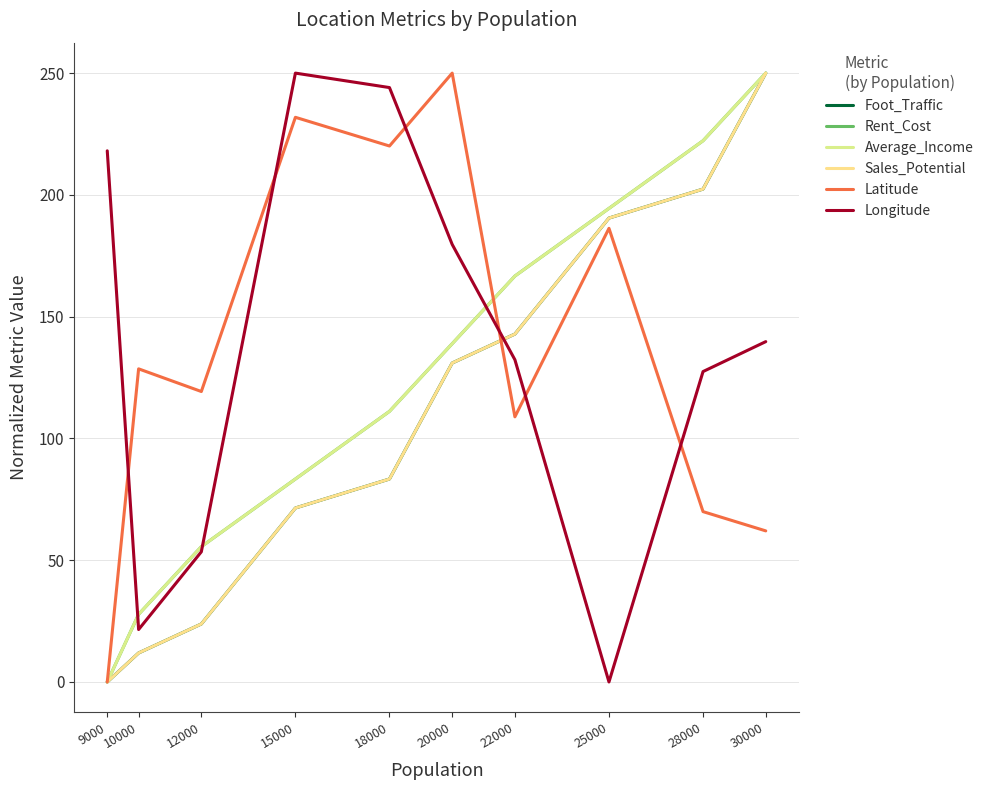

Reading left to right, what are all the values shown in this chart?

Foot_Traffic: 0.0	11.9	23.8	71.4	83.3	131.0	142.9	190.5	202.4	250.0
Rent_Cost: 0.0	27.8	55.6	83.3	111.1	138.9	166.7	194.4	222.2	250.0
Average_Income: 0.0	27.8	55.6	83.3	111.1	138.9	166.7	194.4	222.2	250.0
Sales_Potential: 0.0	11.9	23.8	71.4	83.3	131.0	142.9	190.5	202.4	250.0
Latitude: 0.0	128.6	119.3	231.9	220.1	250.0	108.9	186.3	69.9	62.0
Longitude: 218.1	21.5	53.4	250.0	244.1	179.7	132.3	0.0	127.5	139.7